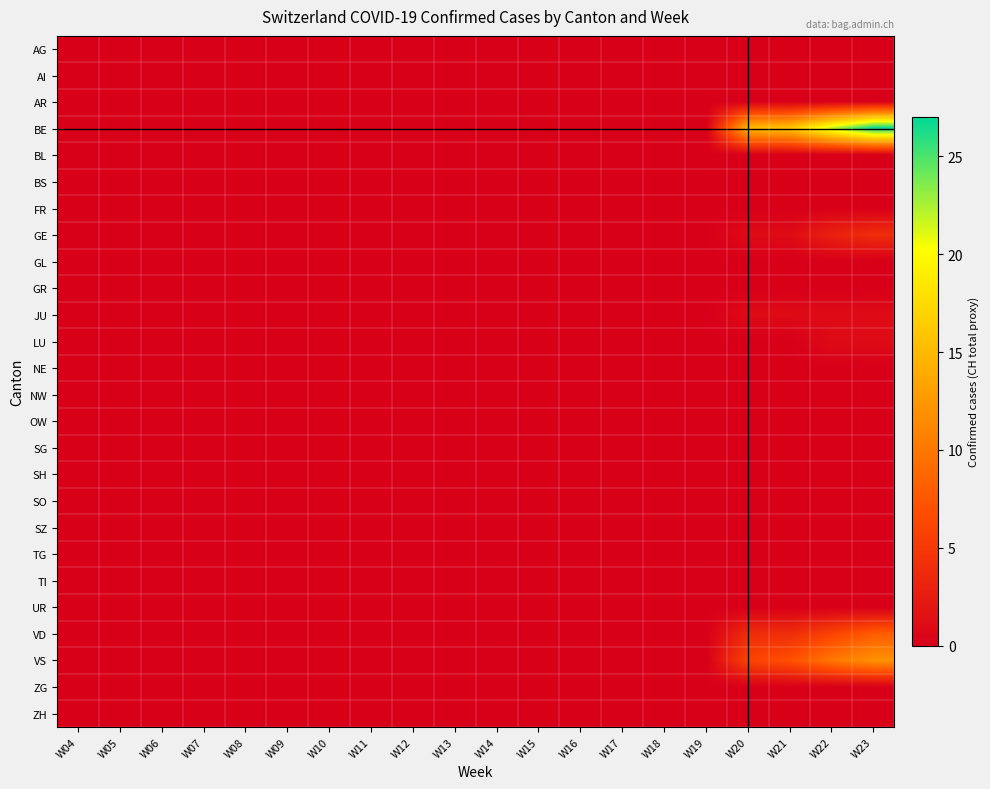

Which category has the highest value across all series?

W23